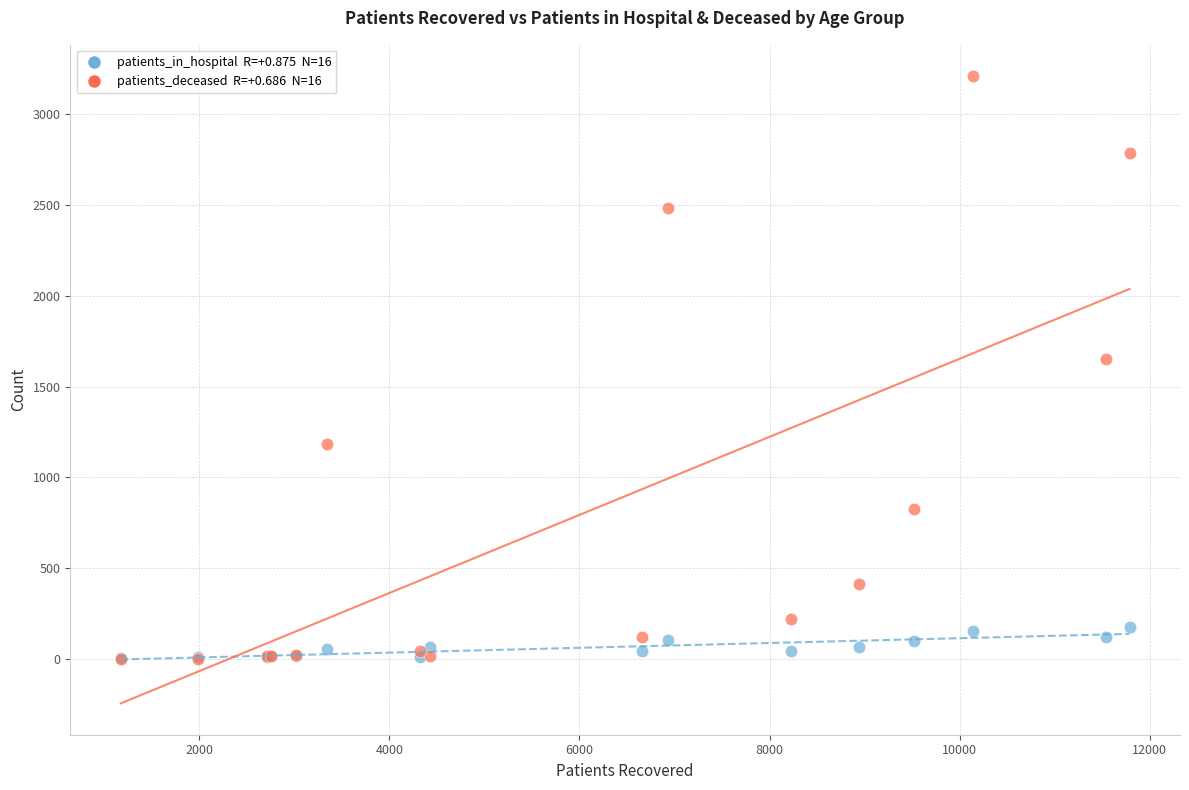

Across all series, what Y value is closest to 1605?

1651